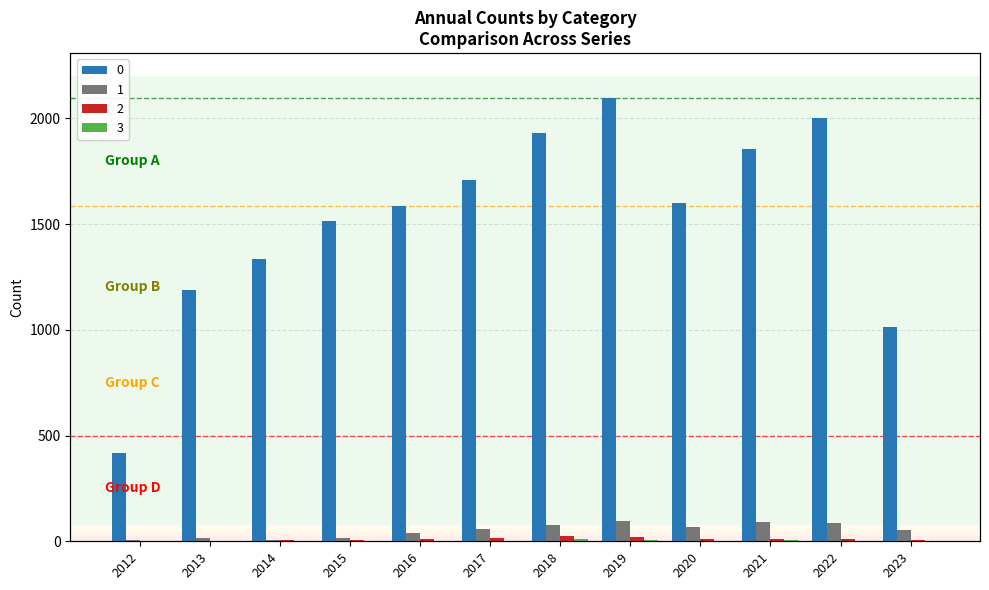

Which category has the lowest value in the 1 series?

2012